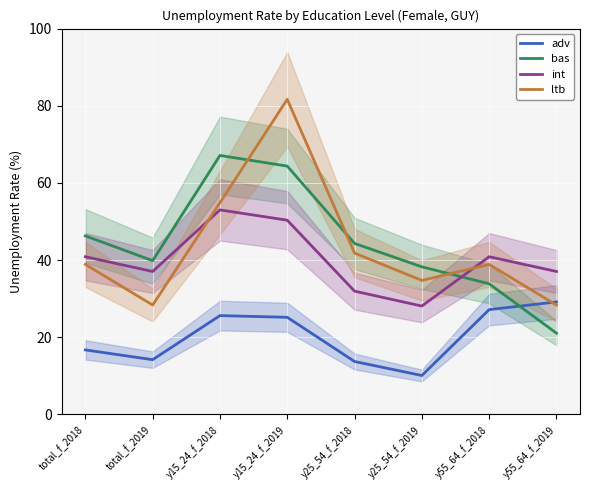

At y55_64_f_2018, list the series in order from largest to smallest.

int, ltb, bas, adv